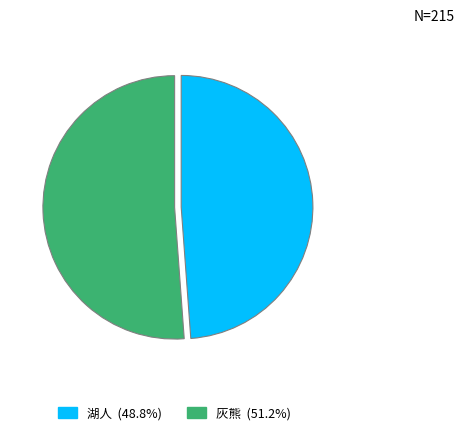

Count the number of slices in the pie.

2